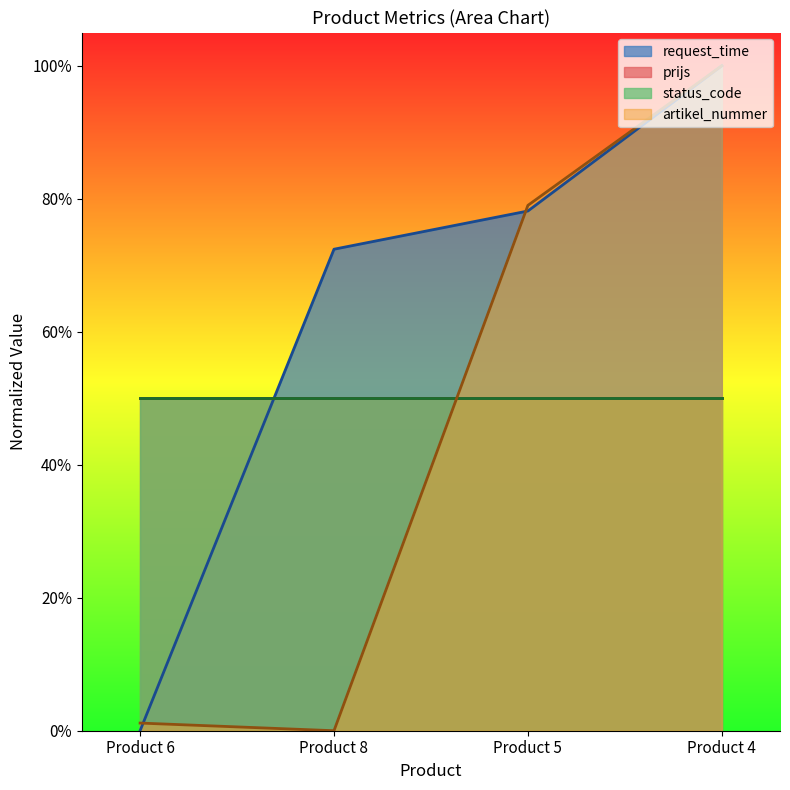

What is the average value of the request_time series?

0.6